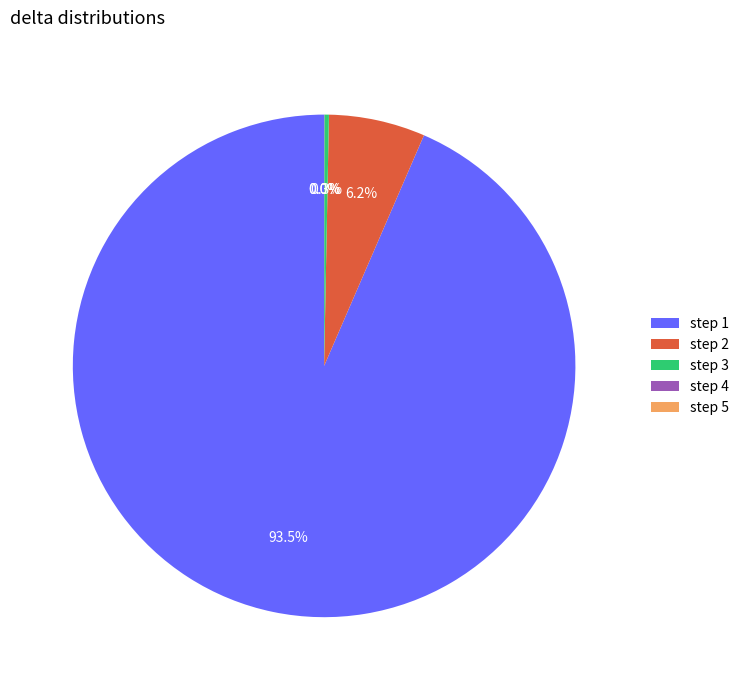

What portion of the pie excludes step 1?

6.5%